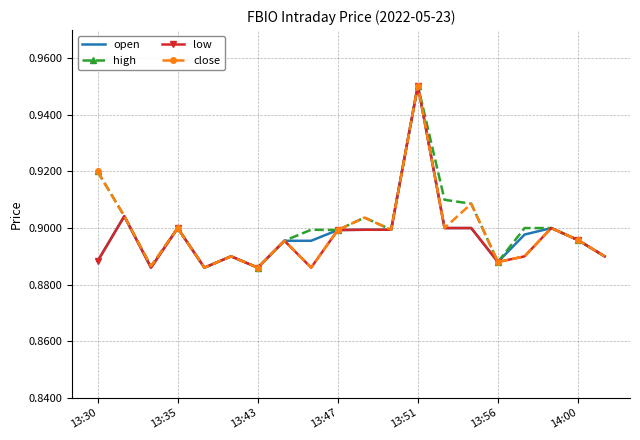

At which label does open reach its peak?

13:51